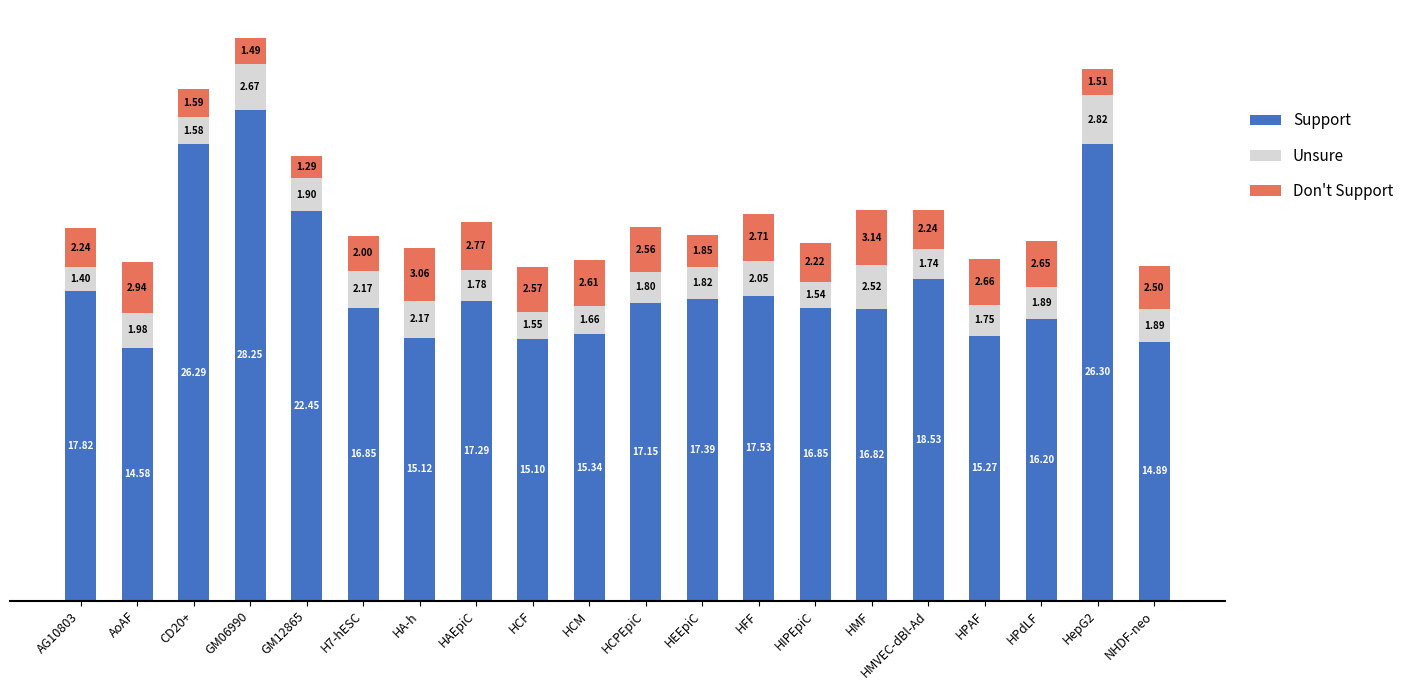

What is the difference between the second highest and minimum values in the Support series?

11.7